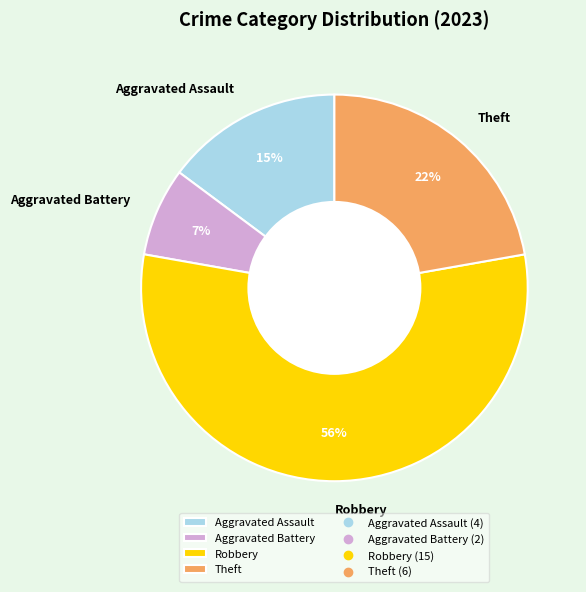

Is the sum of Aggravated Battery and Theft greater than half?

No